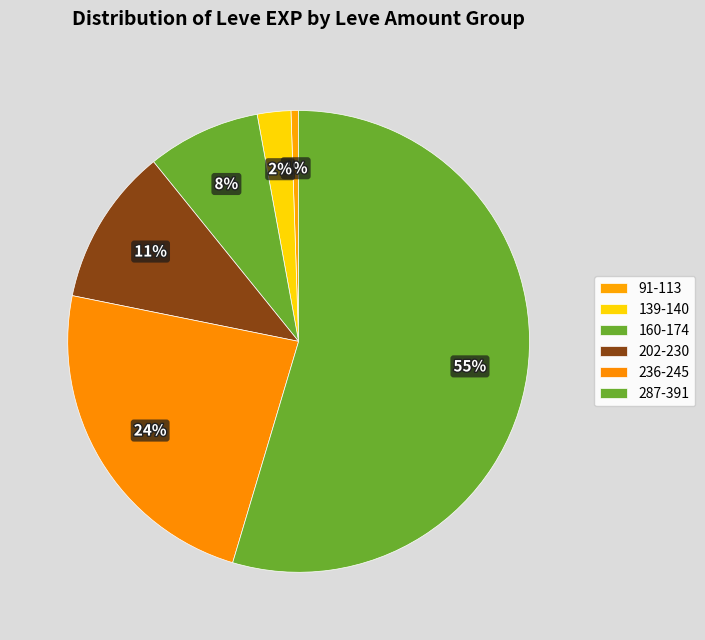

What is the largest slice in the pie chart?

287-391